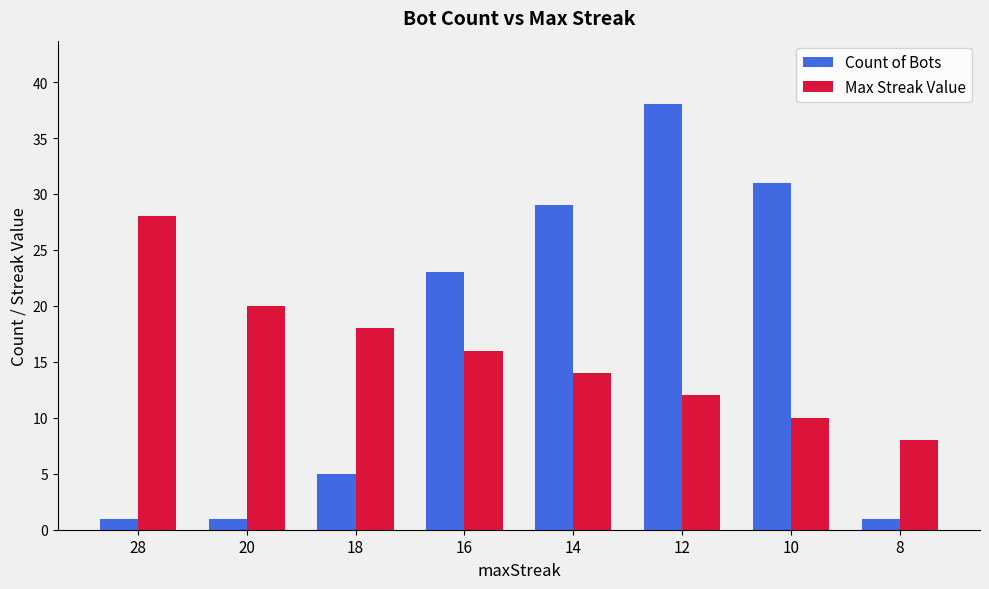

What is the sum of the Count of Bots values at 16 and 20?

24